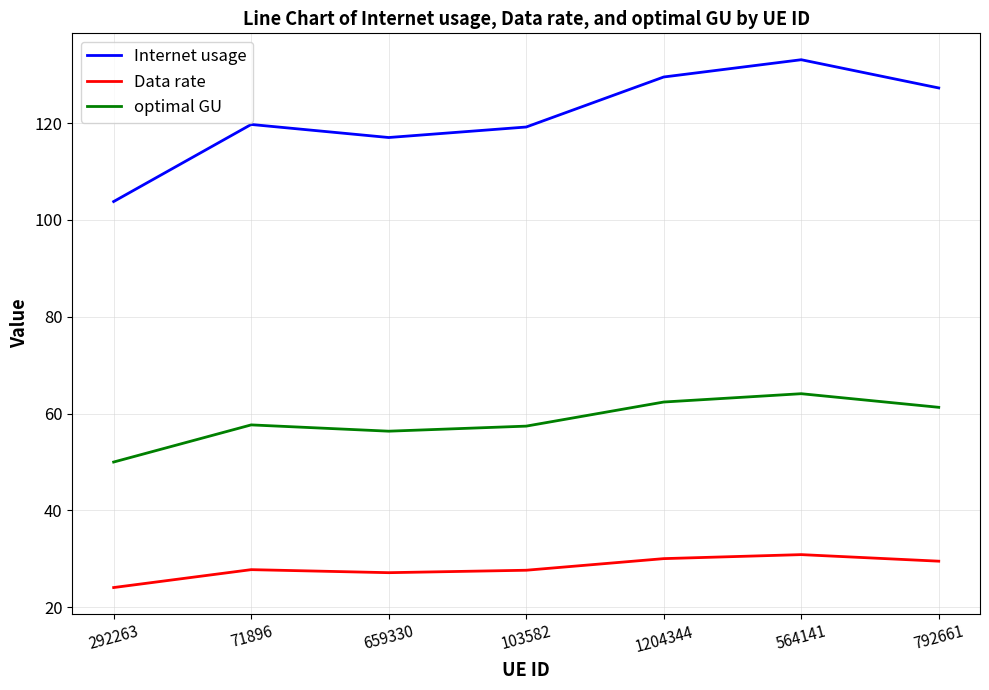

List the series in order of their overall mean, highest first.

Internet usage, optimal GU, Data rate